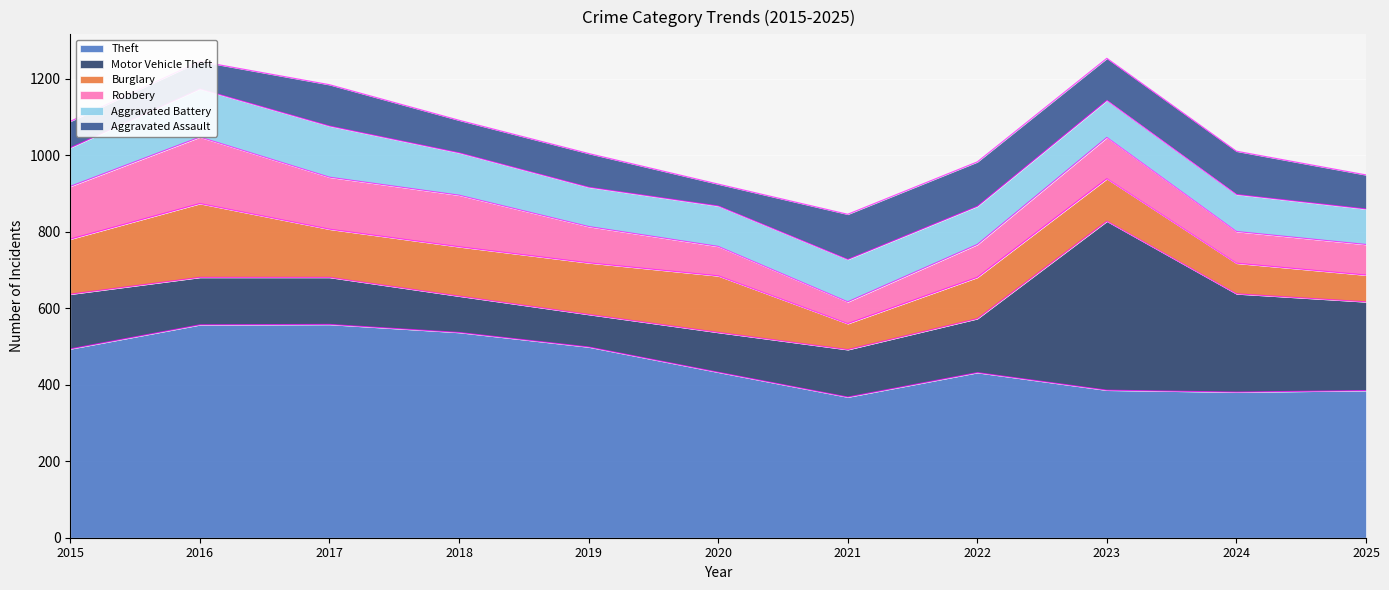

Between 2017 and 2022, which series saw the biggest shift?

Theft